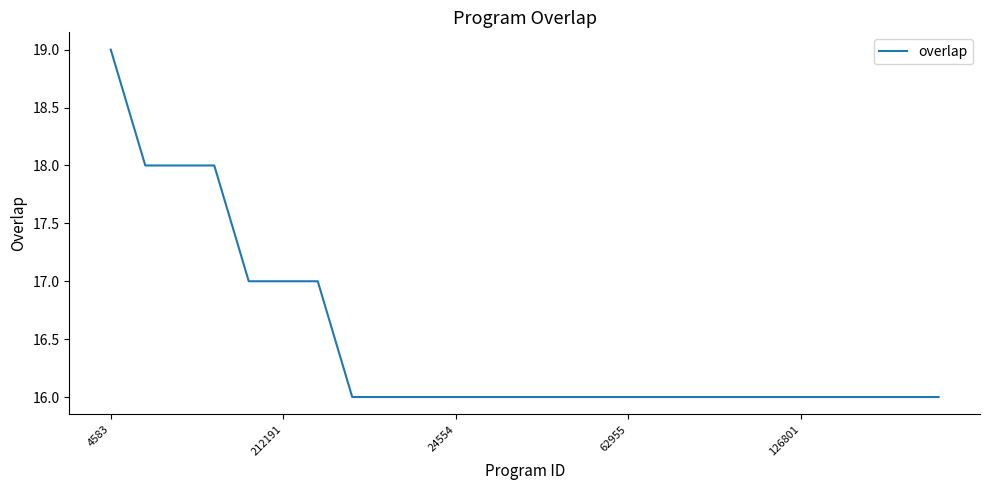

How many distinct data groups are displayed?

1